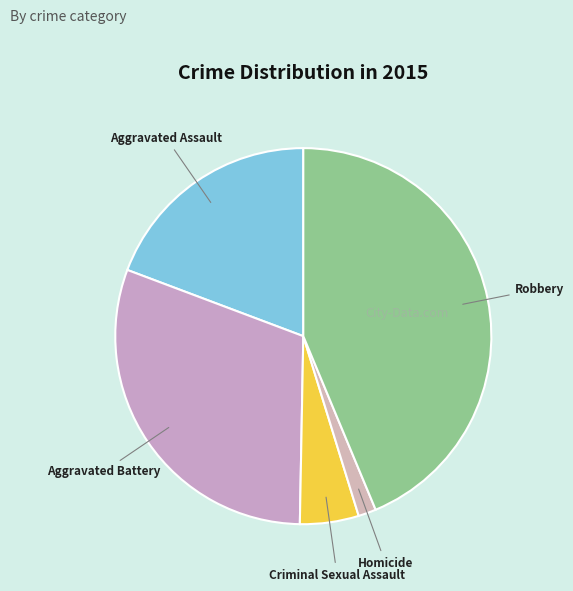

Which slice is the largest?

Robbery